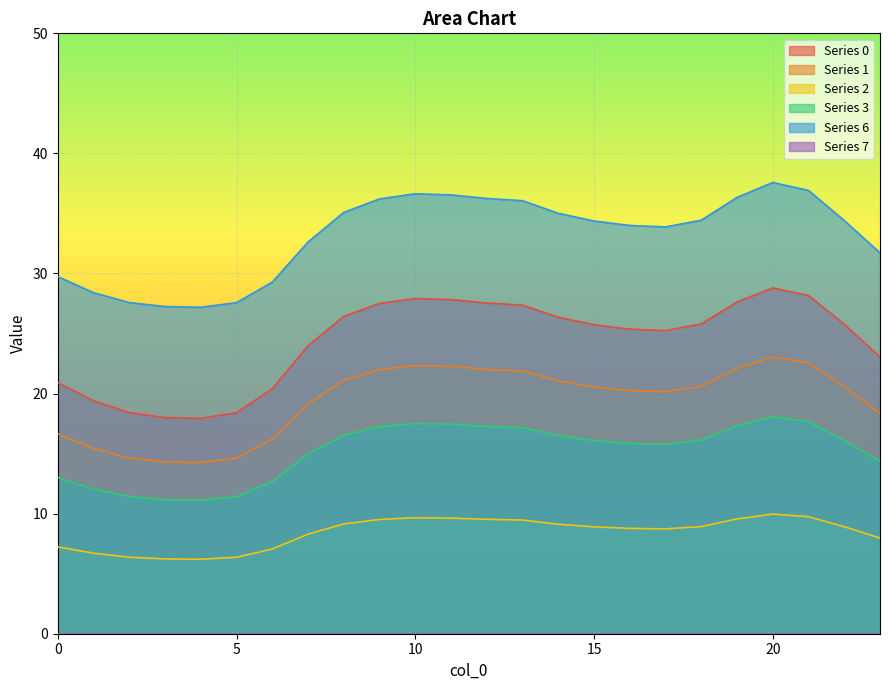

List the series in order of their overall mean, highest first.

6, 0, 1, 3, 2